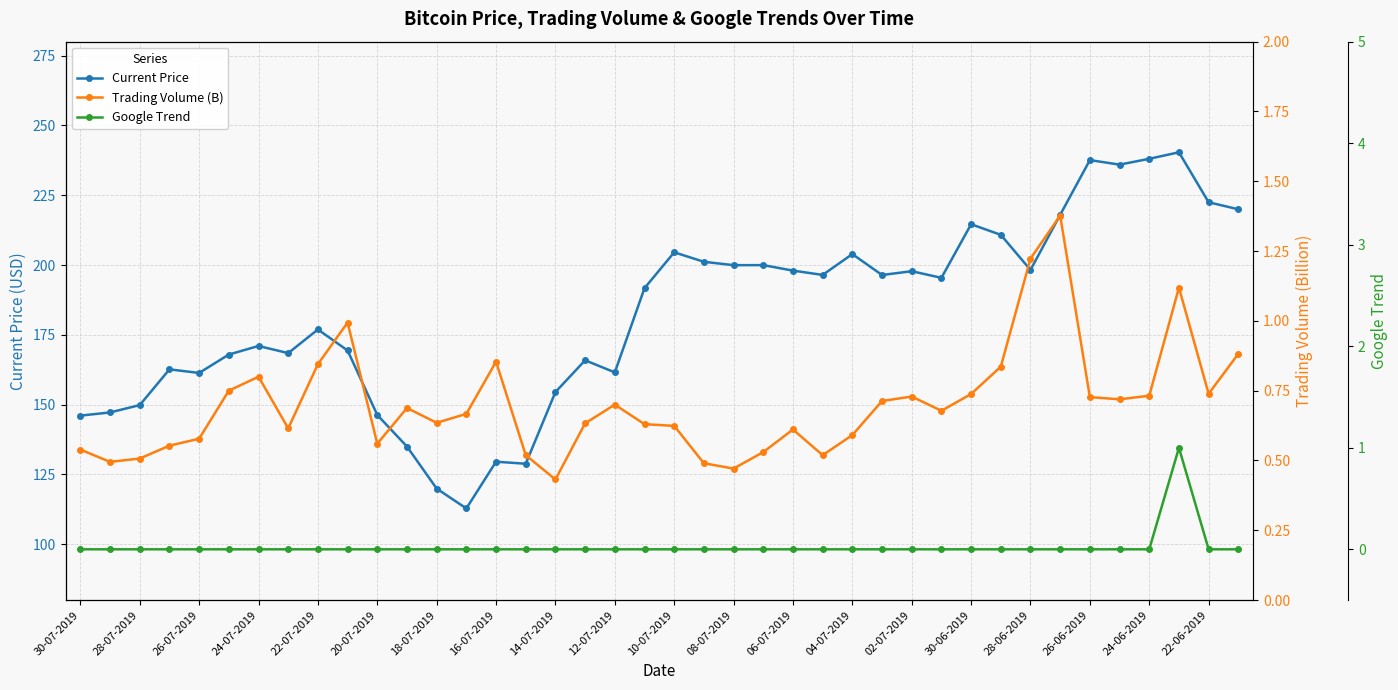

The value of Current Price at 04-07-2019 is 203.9. True or false?

True